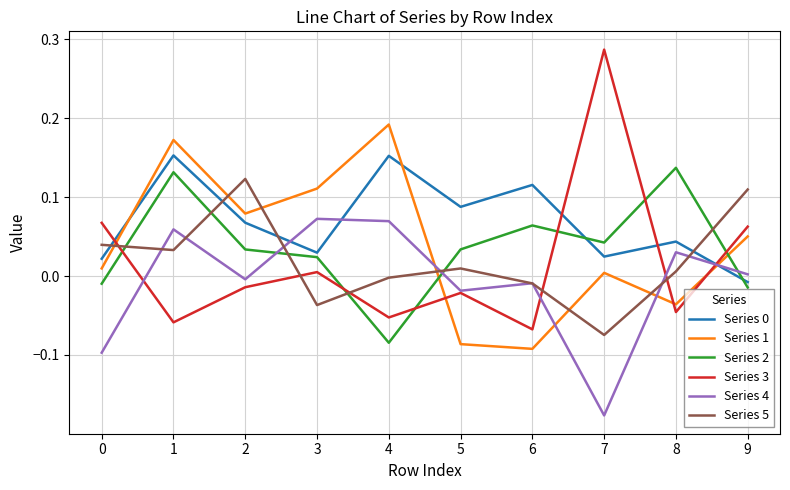

Is the value of Series 4 at 2 greater than the value of Series 0 at 0?

No